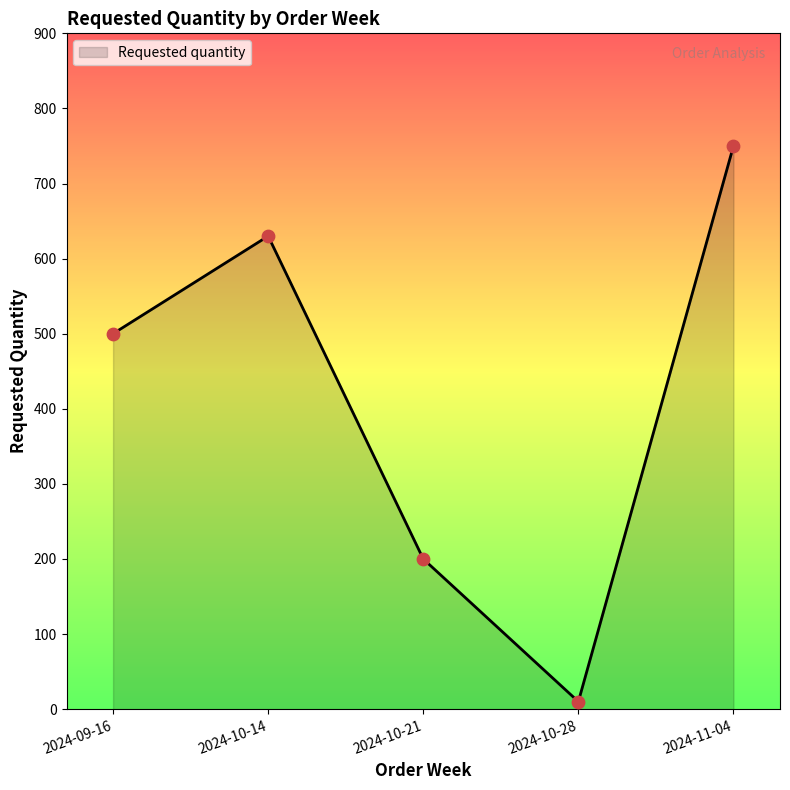

Approximately how many times larger is the value at 2024-10-14 compared to 2024-11-04?

0.8